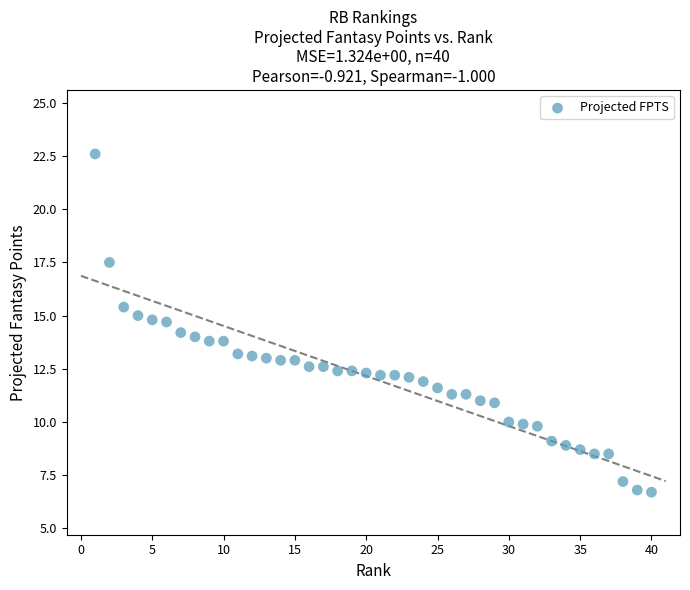

What is the range of X values (max minus min)?

39.0